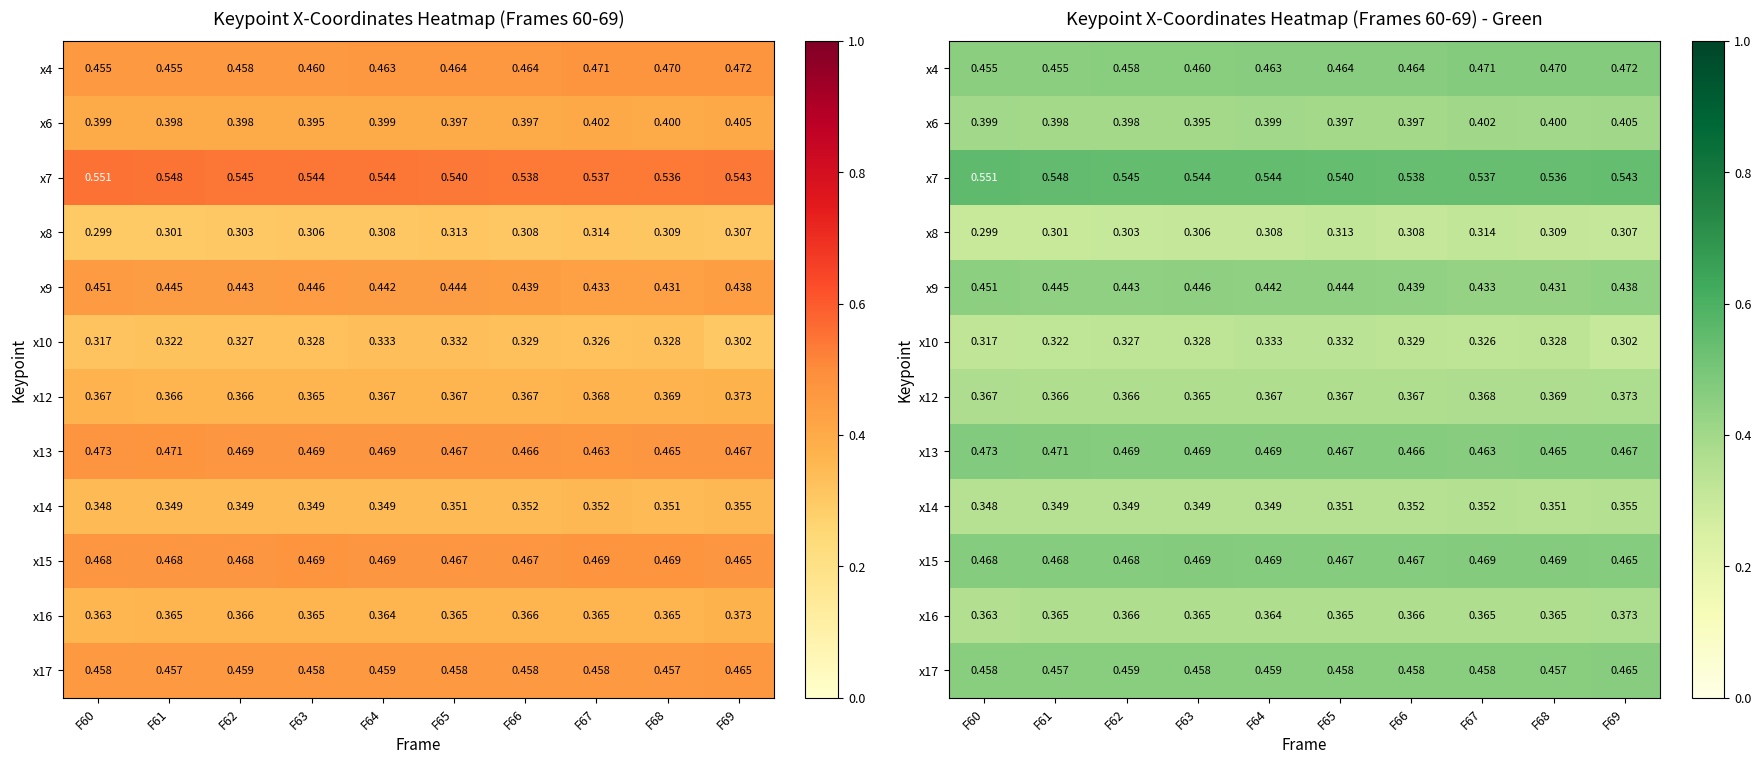

The x6 series shows 0.4 at F63. True or false?

True